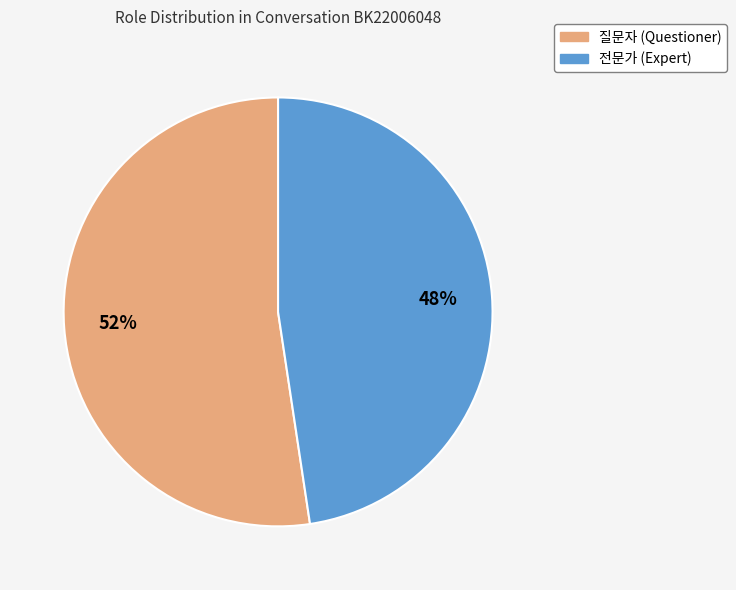

Does 전문가 account for over 50% of the chart?

No